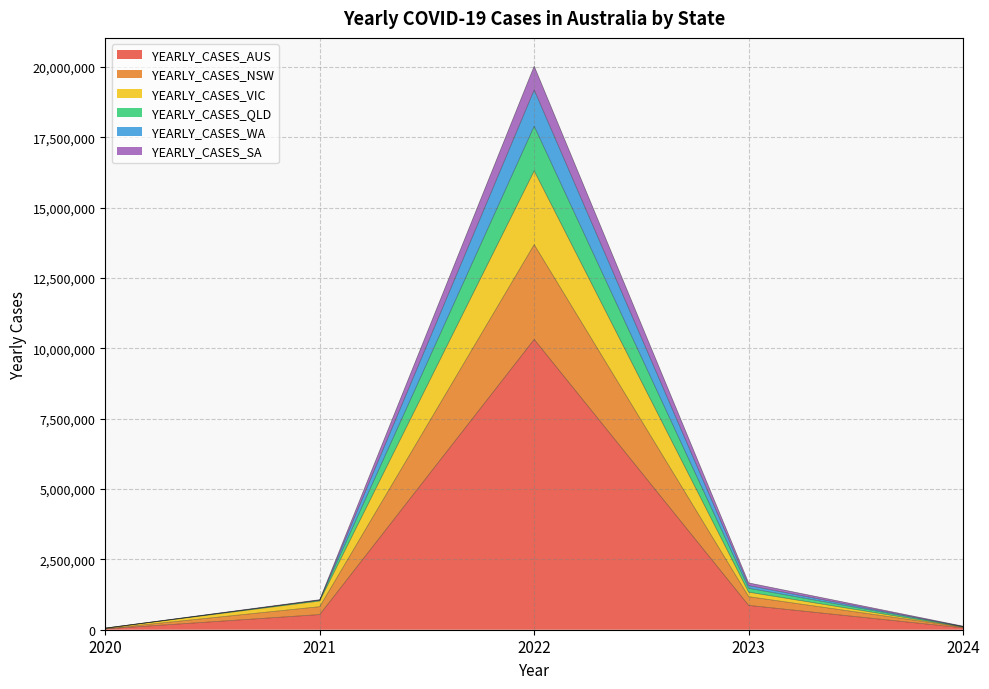

At which category is the sum across all series the highest?

2022